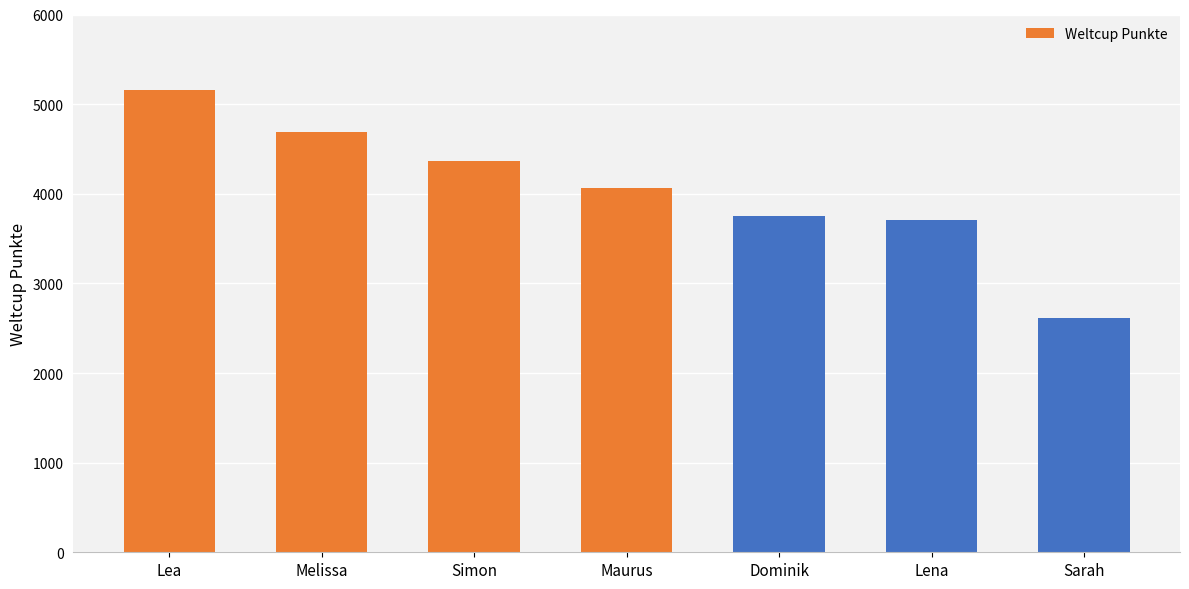

What is the average value?

4051